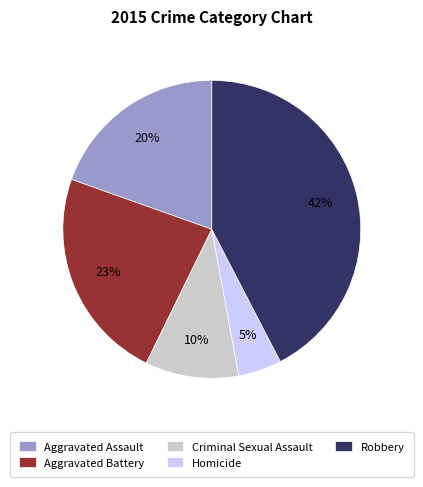

To the nearest percent, what portion does Aggravated Battery represent?

23%